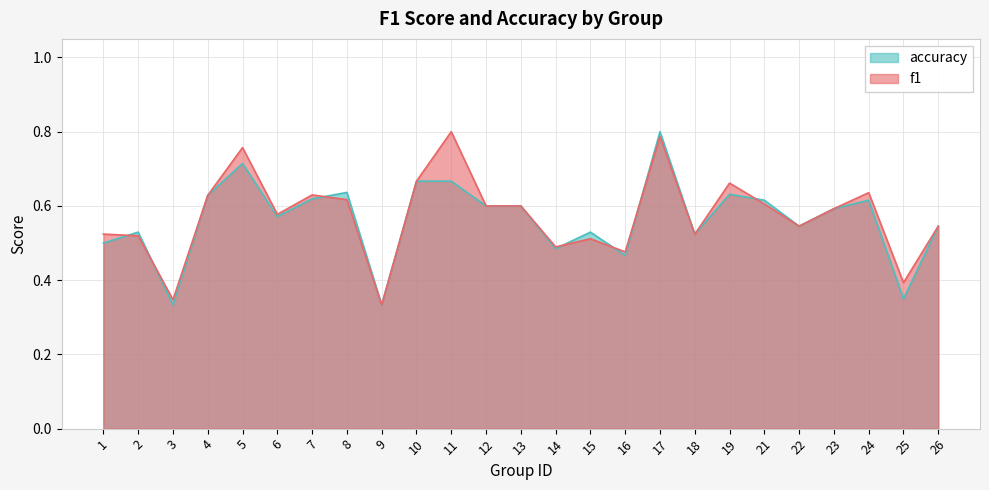

Does the chart display data point markers on the line(s)?

No